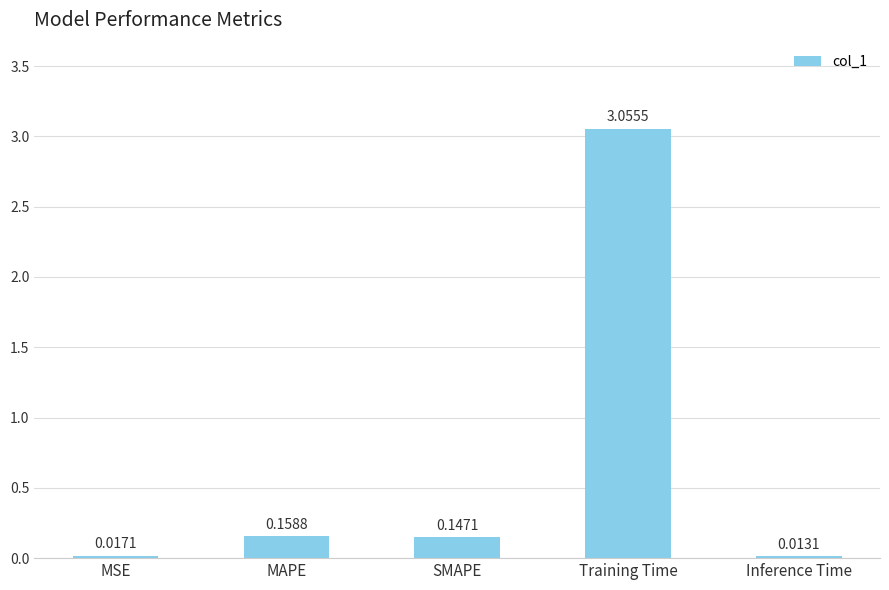

How many categories are shown in the chart?

5